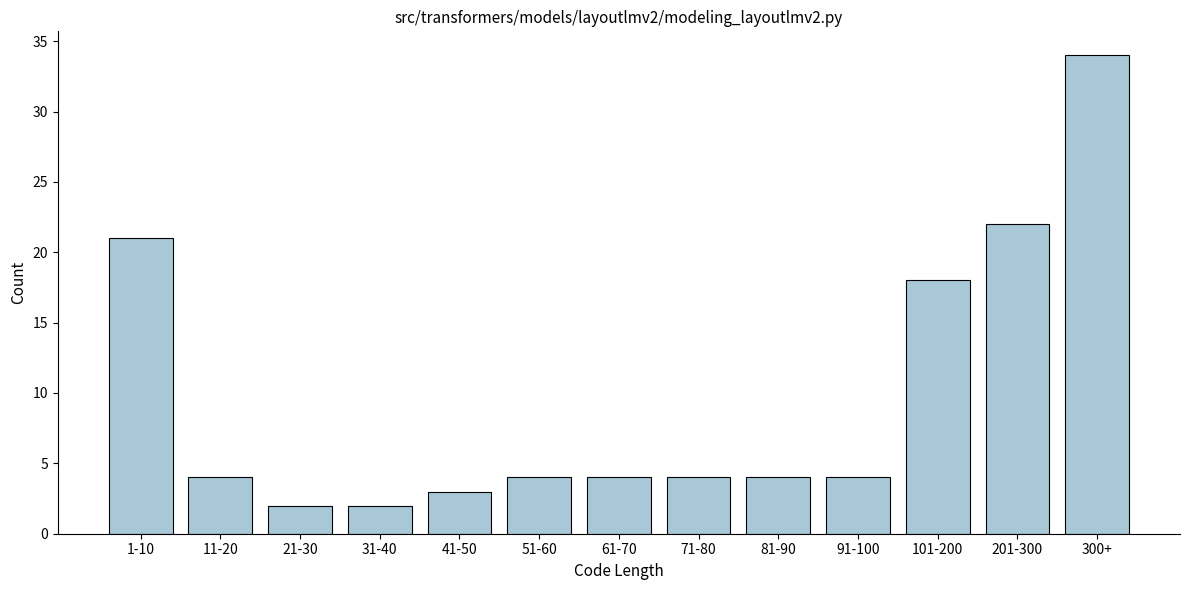

Reading left to right, what are all the values shown in this chart?

1-10=21	11-20=4	21-30=2	31-40=2	41-50=3	51-60=4	61-70=4	71-80=4	81-90=4	91-100=4	101-200=18	201-300=22	300+=34